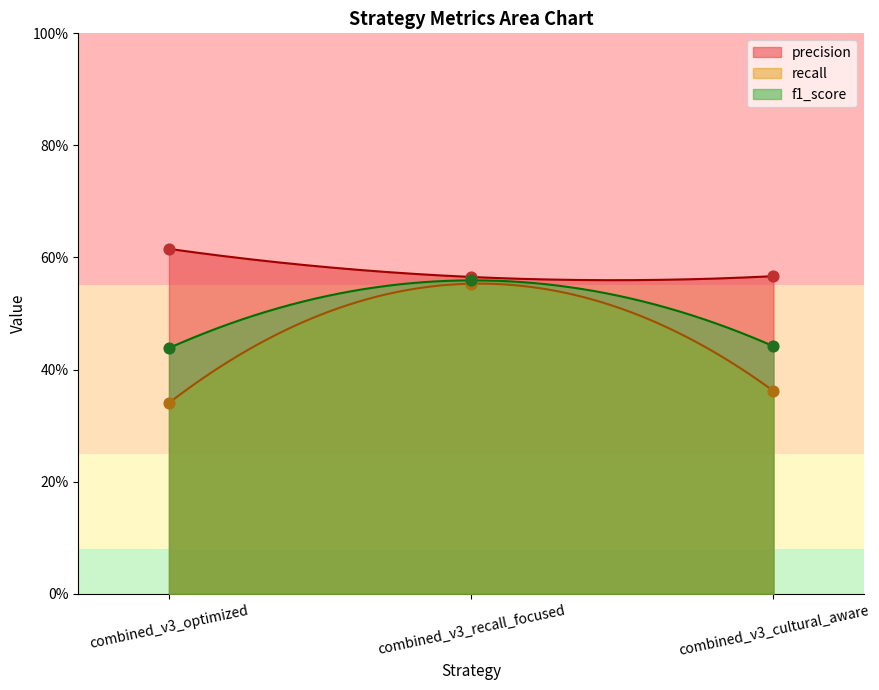

Is the value of recall at combined_v3_cultural_aware greater than the value of precision at combined_v3_optimized?

No